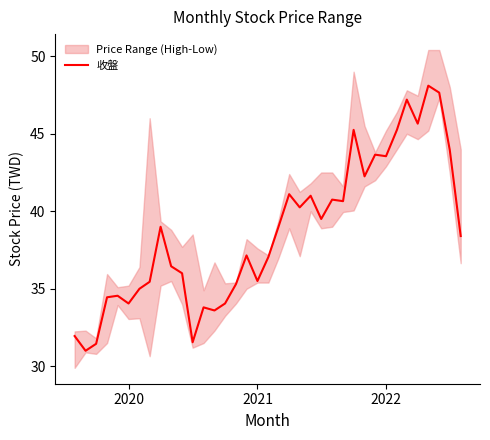

The 收盤 series shows 51.5 at 2020. True or false?

False